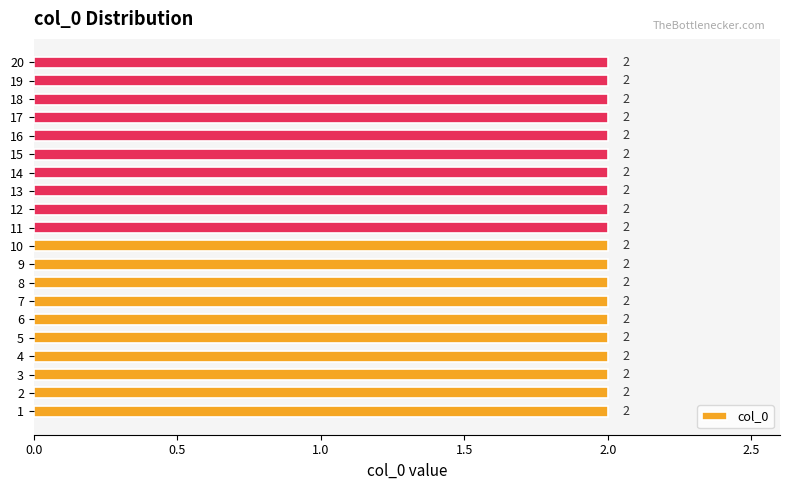

At which category does the chart reach its peak across all series?

20